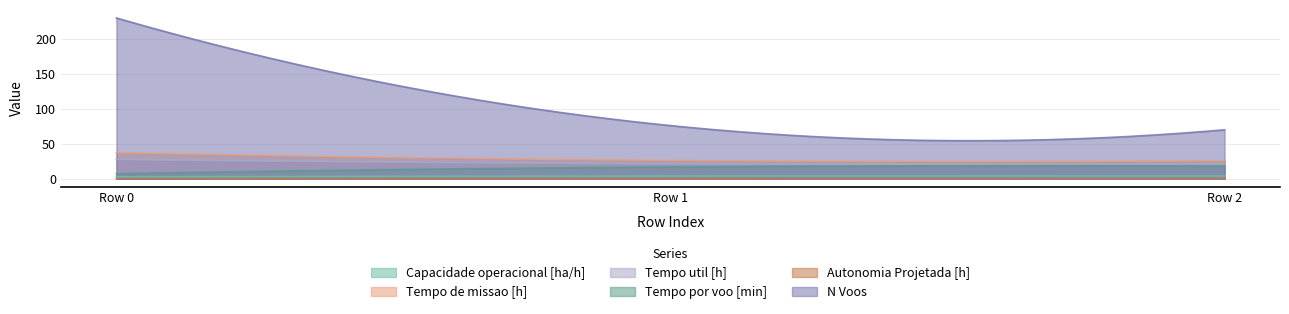

What is the difference between the maximum and second lowest values in the Capacidade operacional [ha/h] series?

1.3